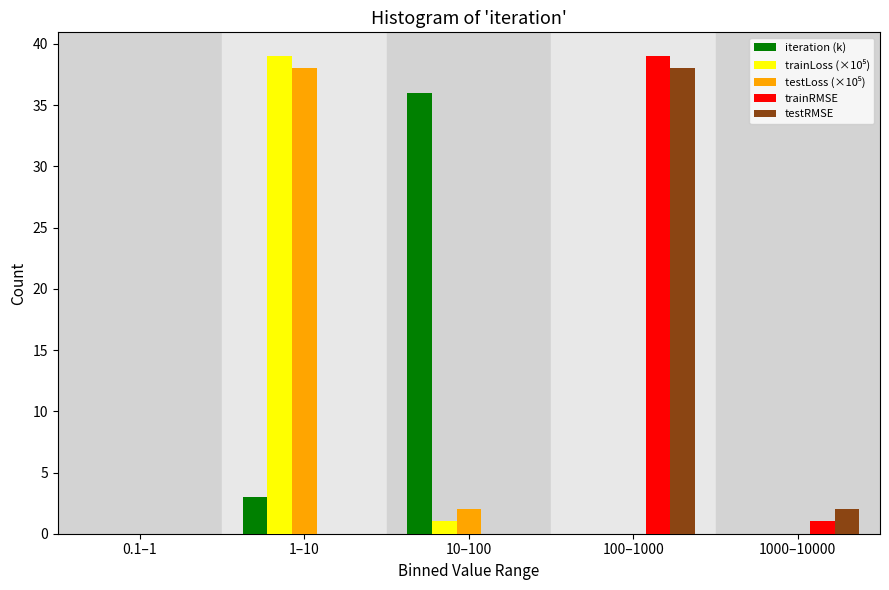

Where is trainRMSE nearest to the value 19?

1000–10000